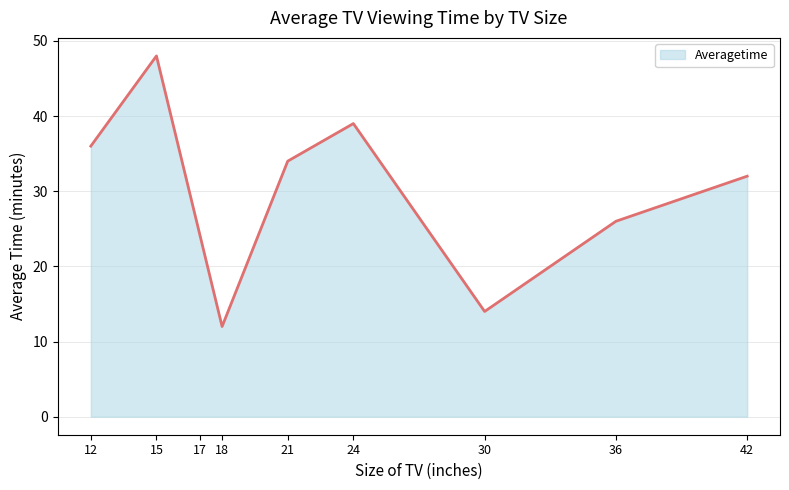

How many interior local peaks (higher than both neighbors) does the data have?

2